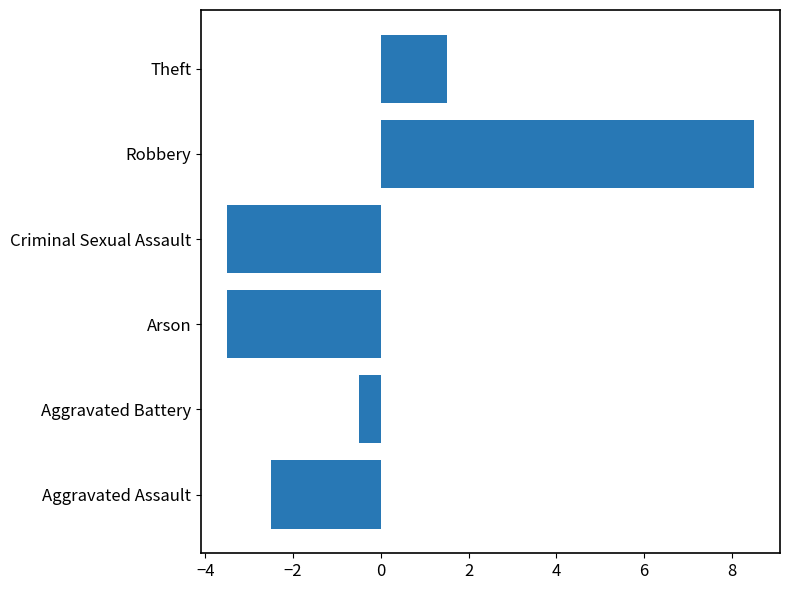

At which label is the value closest to 2?

Theft